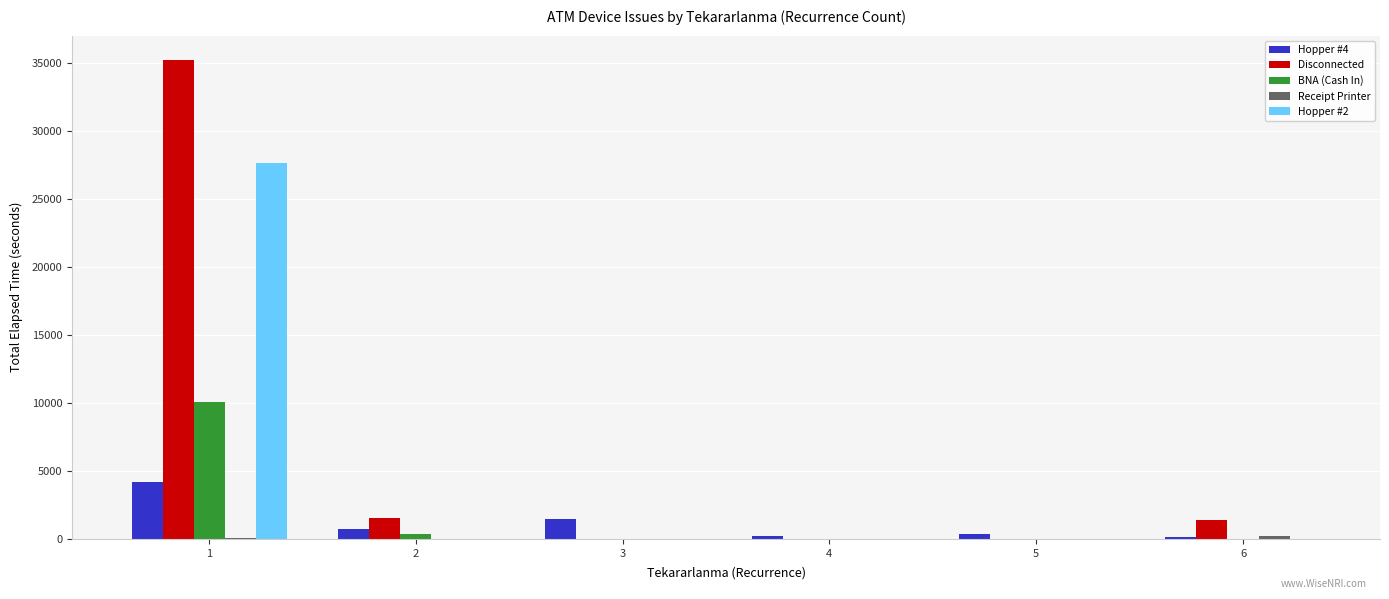

Which series has the largest total across all categories?

Disconnected